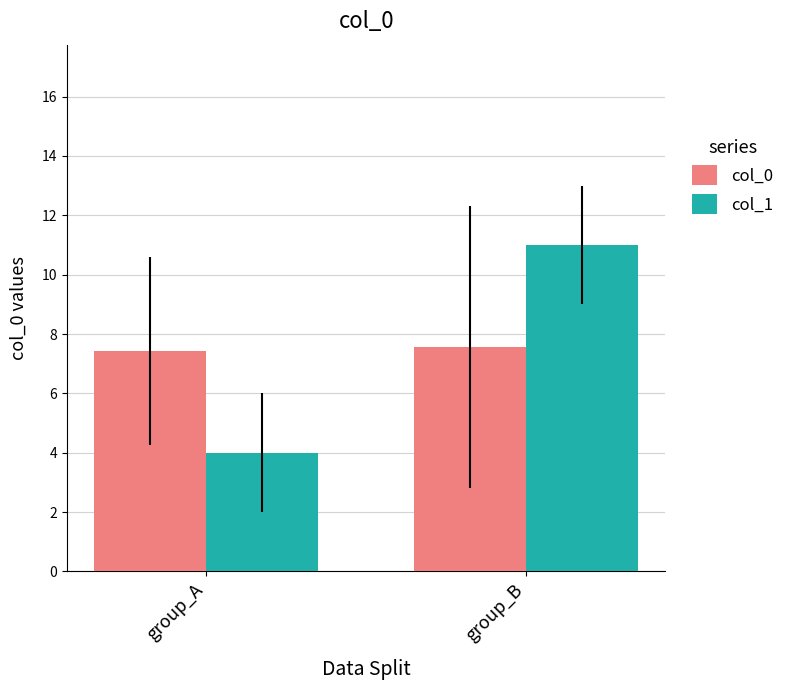

Which label corresponds to the smallest value in the chart?

group_A